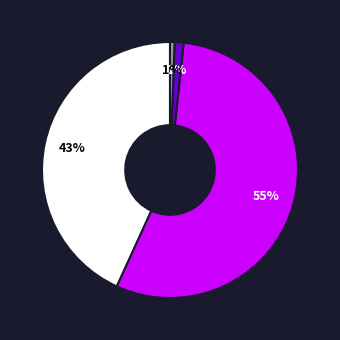

Does any single category account for the majority?

Yes